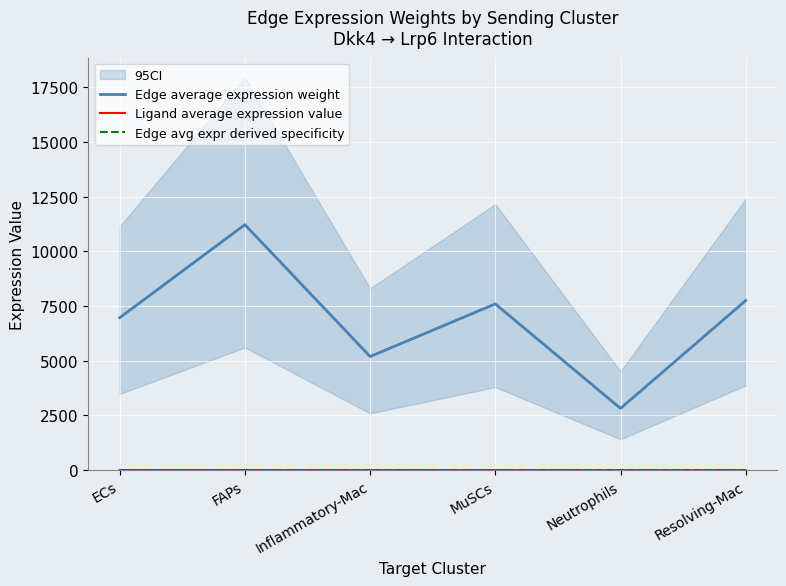

Rank the categories by Ligand average expression value value from highest to lowest.

ECs, FAPs, MuSCs, Inflammatory-Mac, Resolving-Mac, Neutrophils